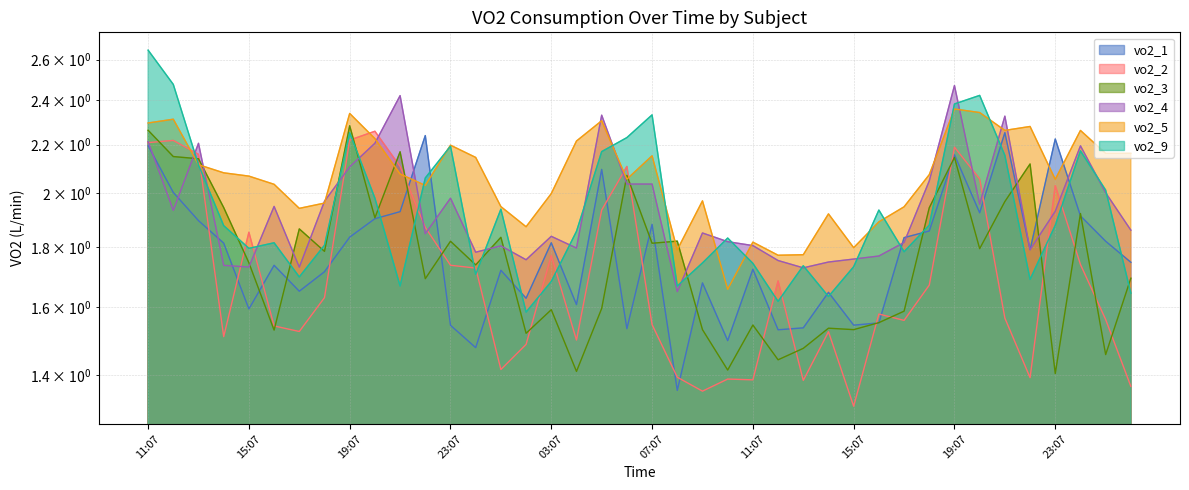

What is the difference between the second highest and minimum values in the vo2_5 series?

0.7